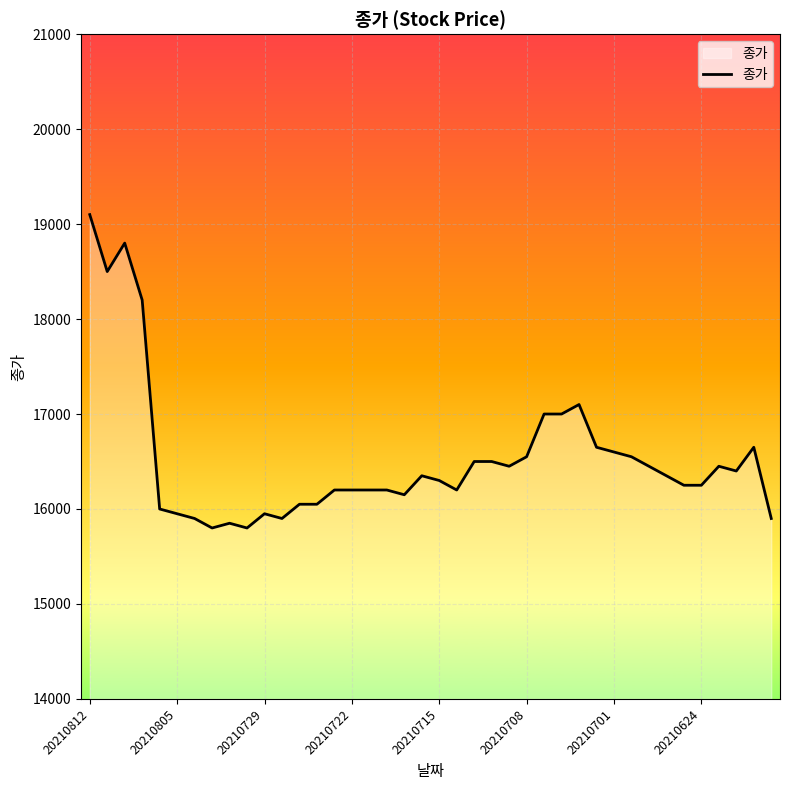

What is the greatest value displayed?

19100